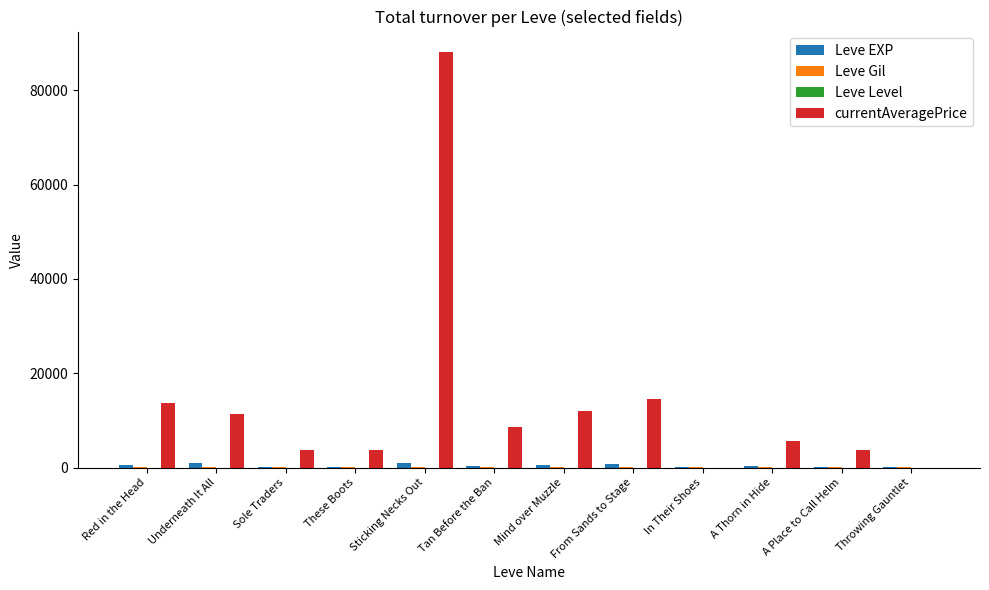

How many categories are shown in the chart?

12